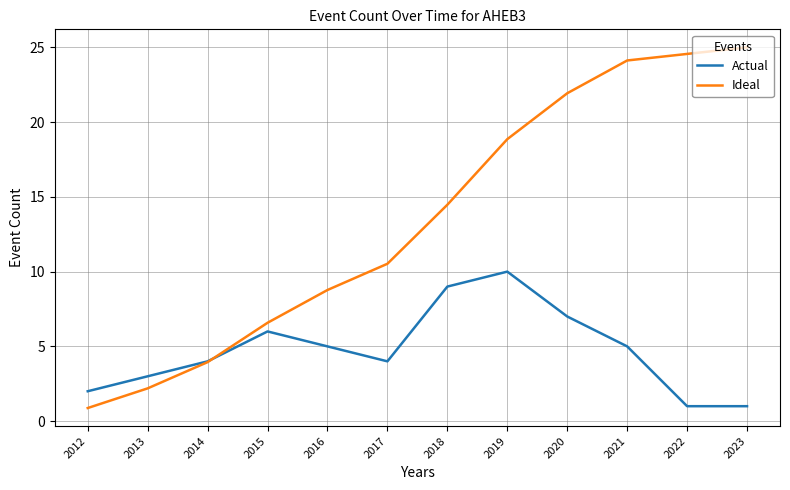

List the series in order of their peak value, highest first.

Ideal, Actual